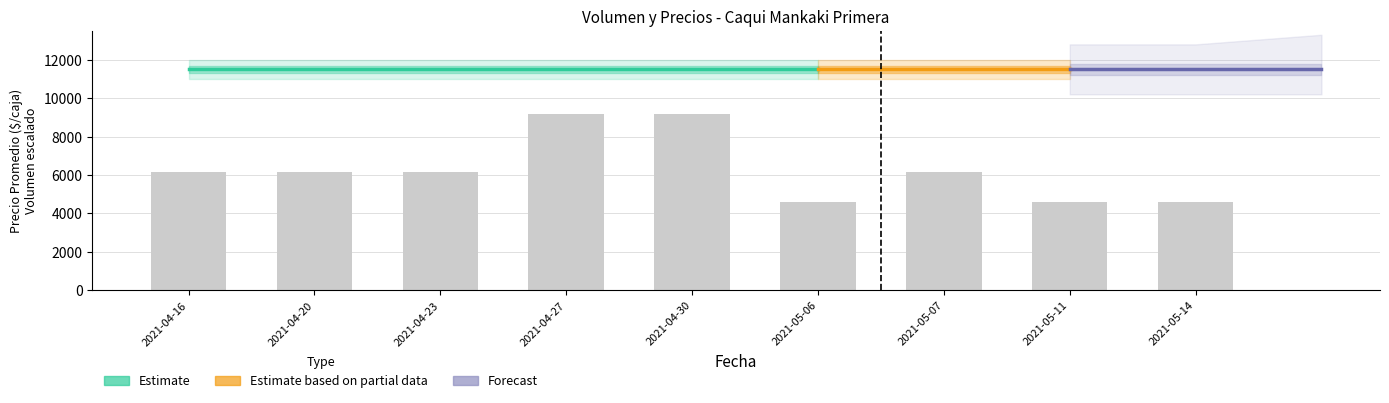

At which category does the chart reach its peak across all series?

2021-04-16